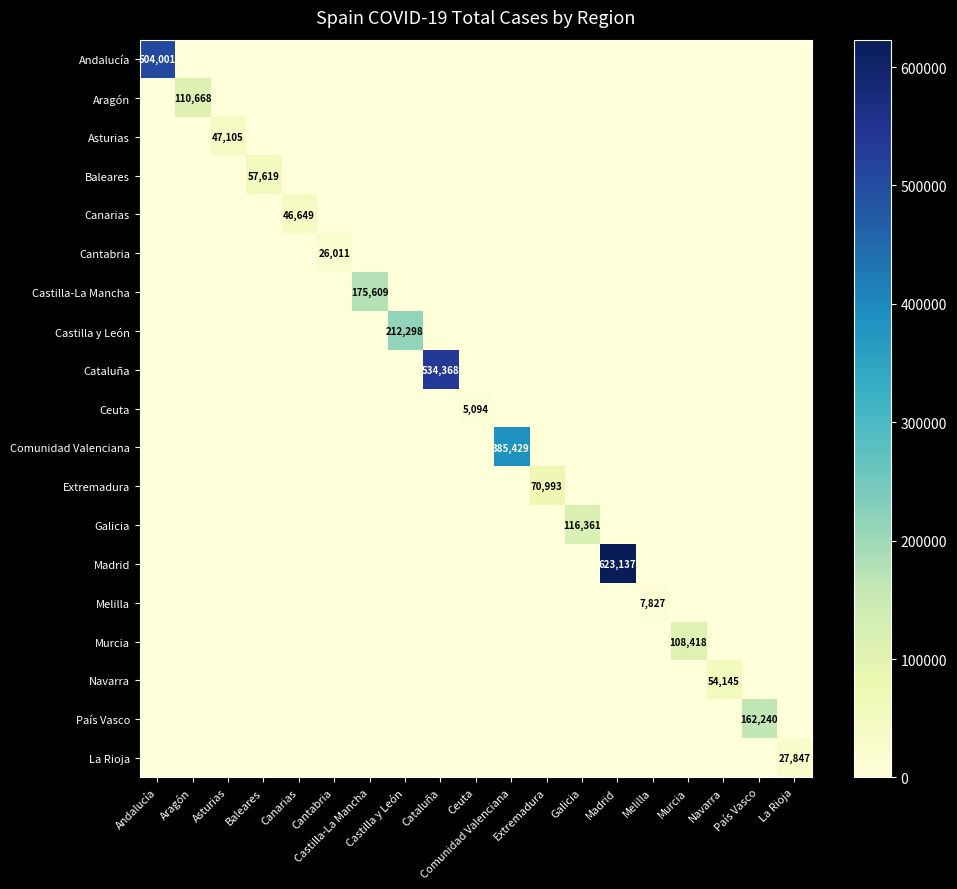

The value of Murcia at Baleares is 37121. True or false?

False